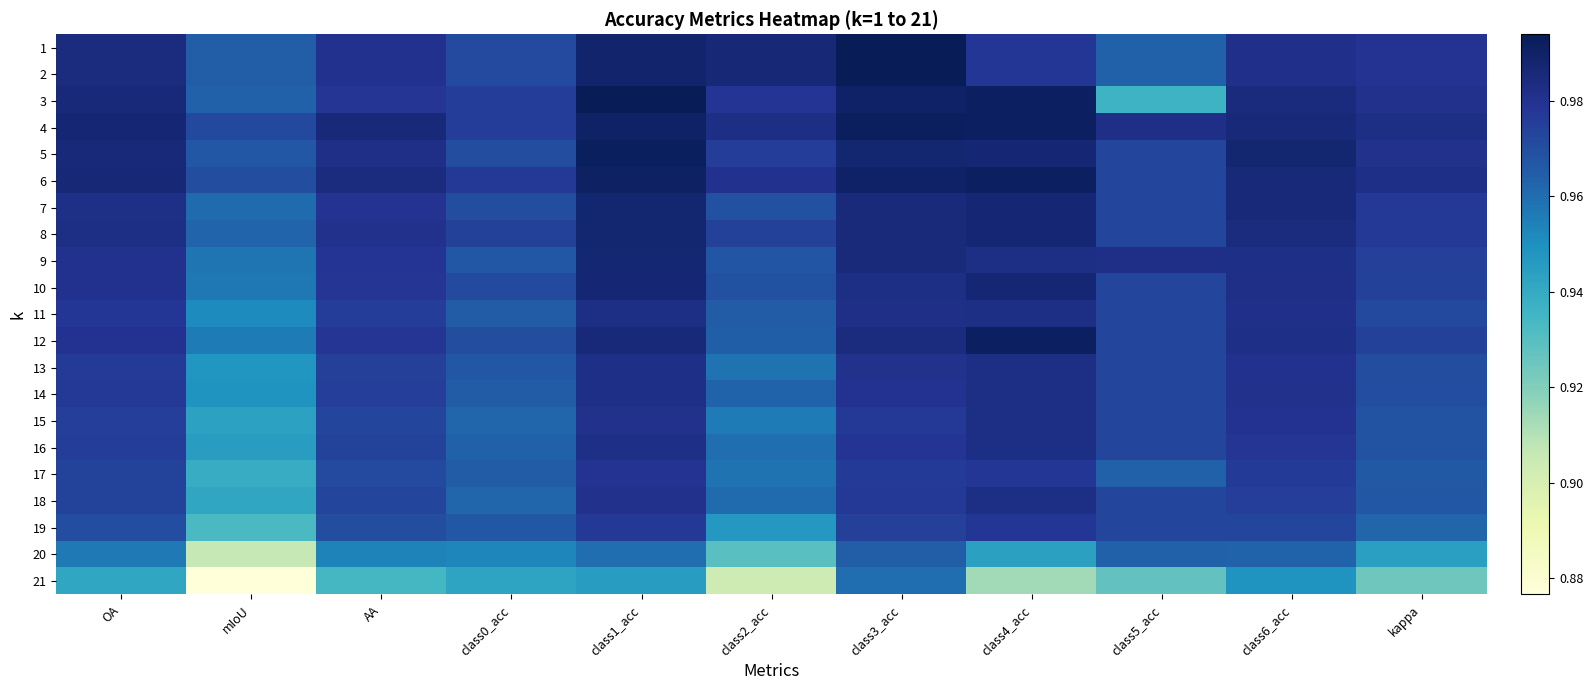

Reading left to right, what are all the values shown in this chart?

1: OA=1.0	mIoU=1.0	AA=1.0	class0_acc=1.0	class1_acc=1.0	class2_acc=1.0	class3_acc=1.0	class4_acc=1.0	class5_acc=1.0	class6_acc=1.0	kappa=1.0
2: OA=1.0	mIoU=1.0	AA=1.0	class0_acc=1.0	class1_acc=1.0	class2_acc=1.0	class3_acc=1.0	class4_acc=1.0	class5_acc=1.0	class6_acc=1.0	kappa=1.0
3: OA=1.0	mIoU=1.0	AA=1.0	class0_acc=1.0	class1_acc=1.0	class2_acc=1.0	class3_acc=1.0	class4_acc=1.0	class5_acc=0.9	class6_acc=1.0	kappa=1.0
4: OA=1.0	mIoU=1.0	AA=1.0	class0_acc=1.0	class1_acc=1.0	class2_acc=1.0	class3_acc=1.0	class4_acc=1.0	class5_acc=1.0	class6_acc=1.0	kappa=1.0
5: OA=1.0	mIoU=1.0	AA=1.0	class0_acc=1.0	class1_acc=1.0	class2_acc=1.0	class3_acc=1.0	class4_acc=1.0	class5_acc=1.0	class6_acc=1.0	kappa=1.0
6: OA=1.0	mIoU=1.0	AA=1.0	class0_acc=1.0	class1_acc=1.0	class2_acc=1.0	class3_acc=1.0	class4_acc=1.0	class5_acc=1.0	class6_acc=1.0	kappa=1.0
7: OA=1.0	mIoU=1.0	AA=1.0	class0_acc=1.0	class1_acc=1.0	class2_acc=1.0	class3_acc=1.0	class4_acc=1.0	class5_acc=1.0	class6_acc=1.0	kappa=1.0
8: OA=1.0	mIoU=1.0	AA=1.0	class0_acc=1.0	class1_acc=1.0	class2_acc=1.0	class3_acc=1.0	class4_acc=1.0	class5_acc=1.0	class6_acc=1.0	kappa=1.0
9: OA=1.0	mIoU=1.0	AA=1.0	class0_acc=1.0	class1_acc=1.0	class2_acc=1.0	class3_acc=1.0	class4_acc=1.0	class5_acc=1.0	class6_acc=1.0	kappa=1.0
10: OA=1.0	mIoU=1.0	AA=1.0	class0_acc=1.0	class1_acc=1.0	class2_acc=1.0	class3_acc=1.0	class4_acc=1.0	class5_acc=1.0	class6_acc=1.0	kappa=1.0
11: OA=1.0	mIoU=1.0	AA=1.0	class0_acc=1.0	class1_acc=1.0	class2_acc=1.0	class3_acc=1.0	class4_acc=1.0	class5_acc=1.0	class6_acc=1.0	kappa=1.0
12: OA=1.0	mIoU=1.0	AA=1.0	class0_acc=1.0	class1_acc=1.0	class2_acc=1.0	class3_acc=1.0	class4_acc=1.0	class5_acc=1.0	class6_acc=1.0	kappa=1.0
13: OA=1.0	mIoU=0.9	AA=1.0	class0_acc=1.0	class1_acc=1.0	class2_acc=1.0	class3_acc=1.0	class4_acc=1.0	class5_acc=1.0	class6_acc=1.0	kappa=1.0
14: OA=1.0	mIoU=0.9	AA=1.0	class0_acc=1.0	class1_acc=1.0	class2_acc=1.0	class3_acc=1.0	class4_acc=1.0	class5_acc=1.0	class6_acc=1.0	kappa=1.0
15: OA=1.0	mIoU=0.9	AA=1.0	class0_acc=1.0	class1_acc=1.0	class2_acc=1.0	class3_acc=1.0	class4_acc=1.0	class5_acc=1.0	class6_acc=1.0	kappa=1.0
16: OA=1.0	mIoU=0.9	AA=1.0	class0_acc=1.0	class1_acc=1.0	class2_acc=1.0	class3_acc=1.0	class4_acc=1.0	class5_acc=1.0	class6_acc=1.0	kappa=1.0
17: OA=1.0	mIoU=0.9	AA=1.0	class0_acc=1.0	class1_acc=1.0	class2_acc=1.0	class3_acc=1.0	class4_acc=1.0	class5_acc=1.0	class6_acc=1.0	kappa=1.0
18: OA=1.0	mIoU=0.9	AA=1.0	class0_acc=1.0	class1_acc=1.0	class2_acc=1.0	class3_acc=1.0	class4_acc=1.0	class5_acc=1.0	class6_acc=1.0	kappa=1.0
19: OA=1.0	mIoU=0.9	AA=1.0	class0_acc=1.0	class1_acc=1.0	class2_acc=0.9	class3_acc=1.0	class4_acc=1.0	class5_acc=1.0	class6_acc=1.0	kappa=1.0
20: OA=1.0	mIoU=0.9	AA=1.0	class0_acc=1.0	class1_acc=1.0	class2_acc=0.9	class3_acc=1.0	class4_acc=0.9	class5_acc=1.0	class6_acc=1.0	kappa=0.9
21: OA=0.9	mIoU=0.9	AA=0.9	class0_acc=0.9	class1_acc=0.9	class2_acc=0.9	class3_acc=1.0	class4_acc=0.9	class5_acc=0.9	class6_acc=0.9	kappa=0.9